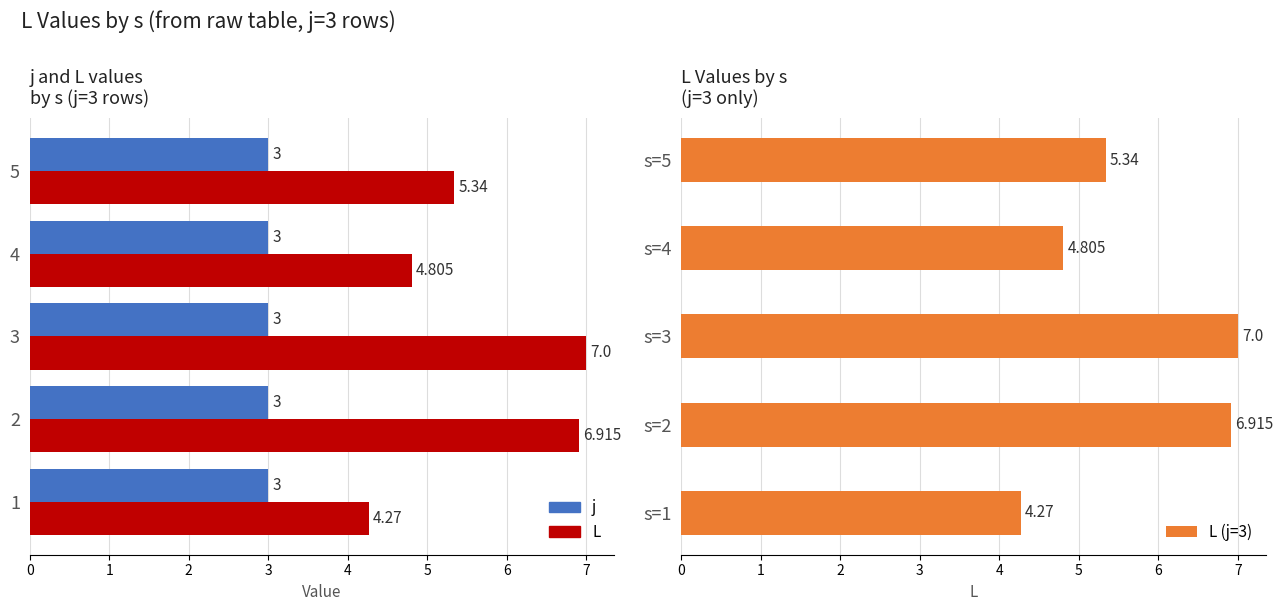

Which series has the largest total across all categories?

L